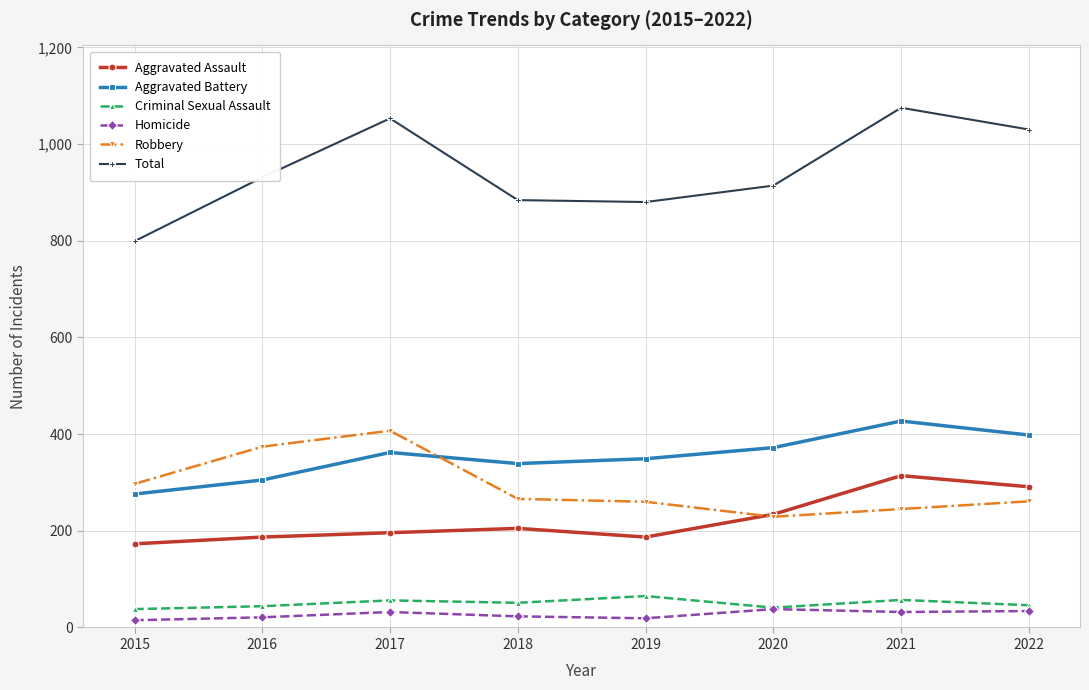

True or false: Aggravated Battery and Criminal Sexual Assault intersect in this chart.

False